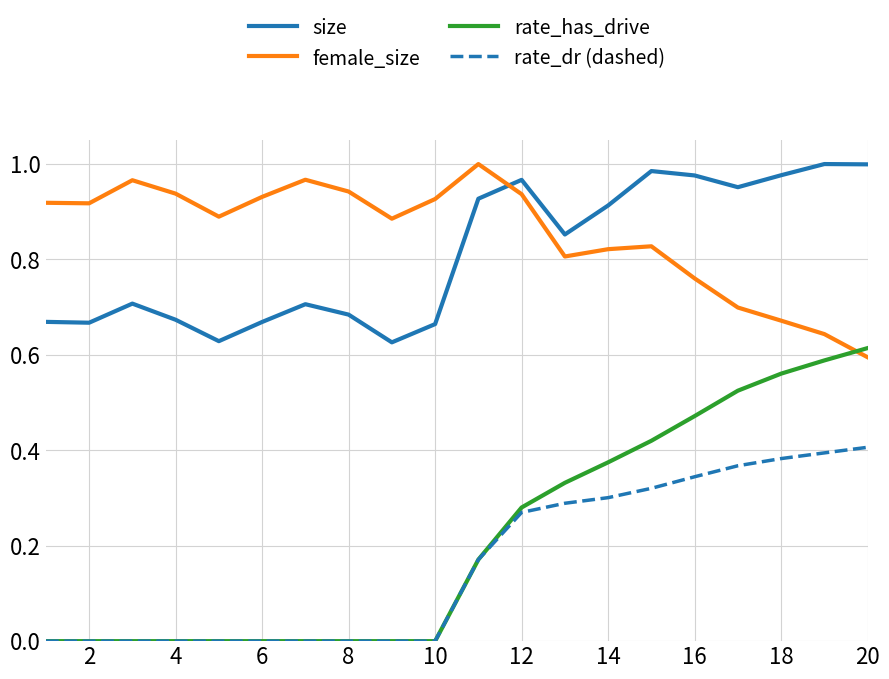

Which series has the widest spread of values?

rate_has_drive